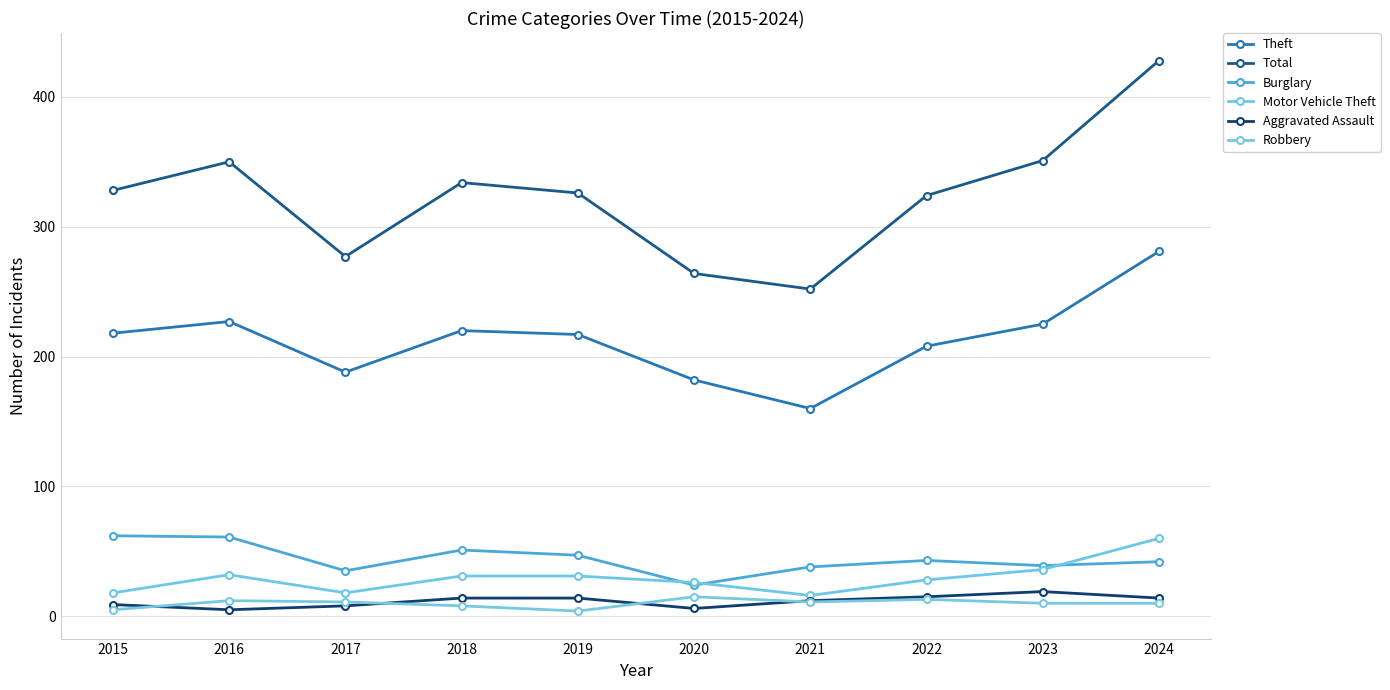

Is it true that Theft equals 461 at 2024?

False